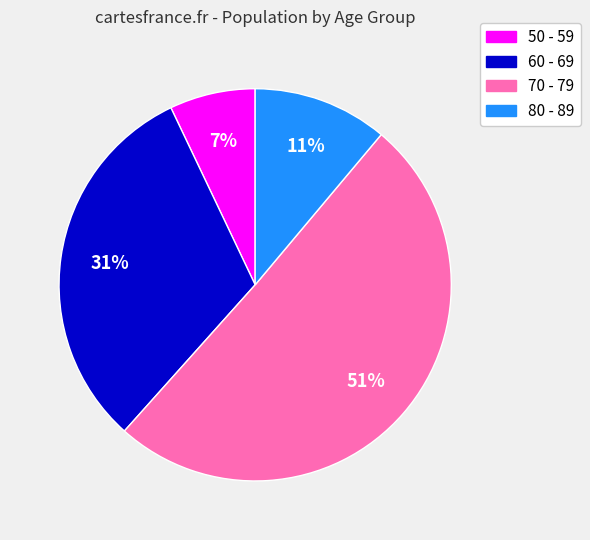

Is it true that 80 - 89 is 11% of the pie?

True